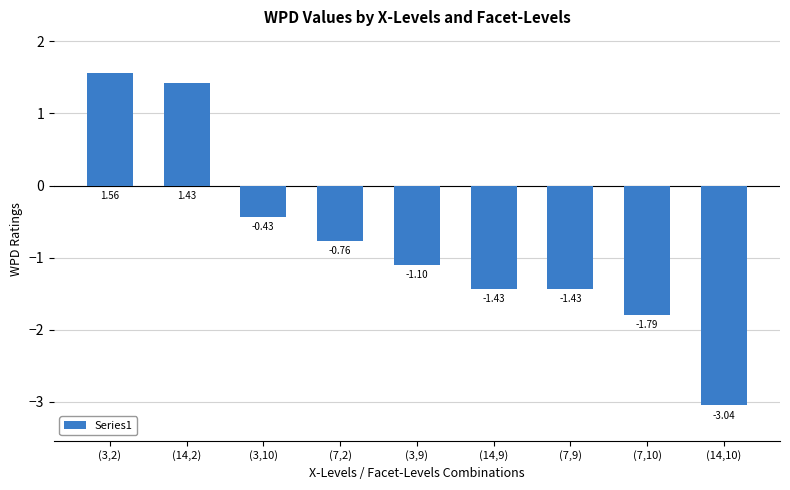

Which has a higher value, (3,10) or (14,9)?

(3,10)